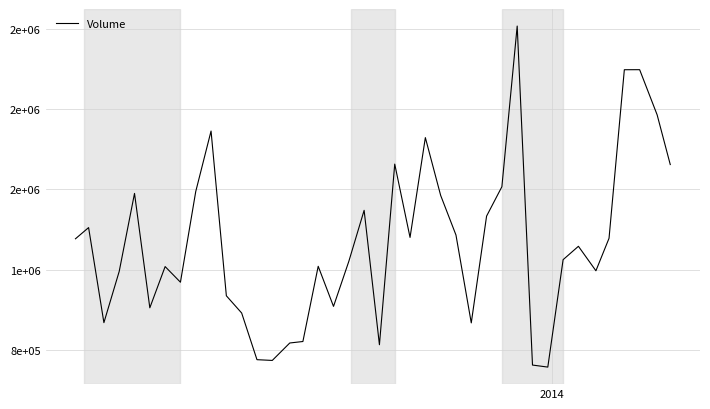

Reading left to right, extract all data points from this chart.

1354000	1409700	935900	1191400	1580100	1009900	1215400	1137500	1589600	1891000	1069800	983900	751300	747600	834500	841900	1216800	1016900	1241300	1495700	825800	1726200	1360700	1858200	1570200	1372700	934700	1466900	1613400	2414300	724500	714400	1249800	1316500	1194500	1356400	2196600	2196800	1971700	1723900